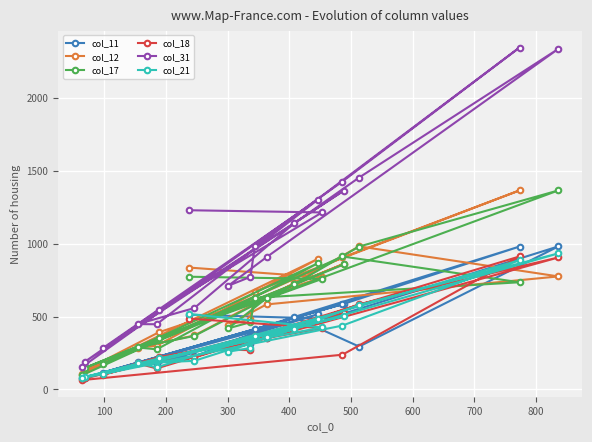

What is the lowest value of the col_31 series?

154